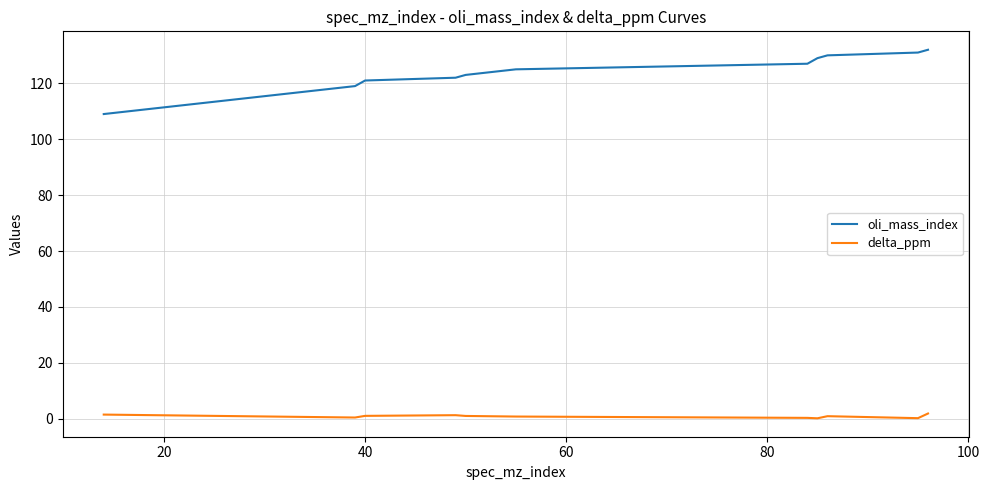

Which series has the largest total across all categories?

oli_mass_index